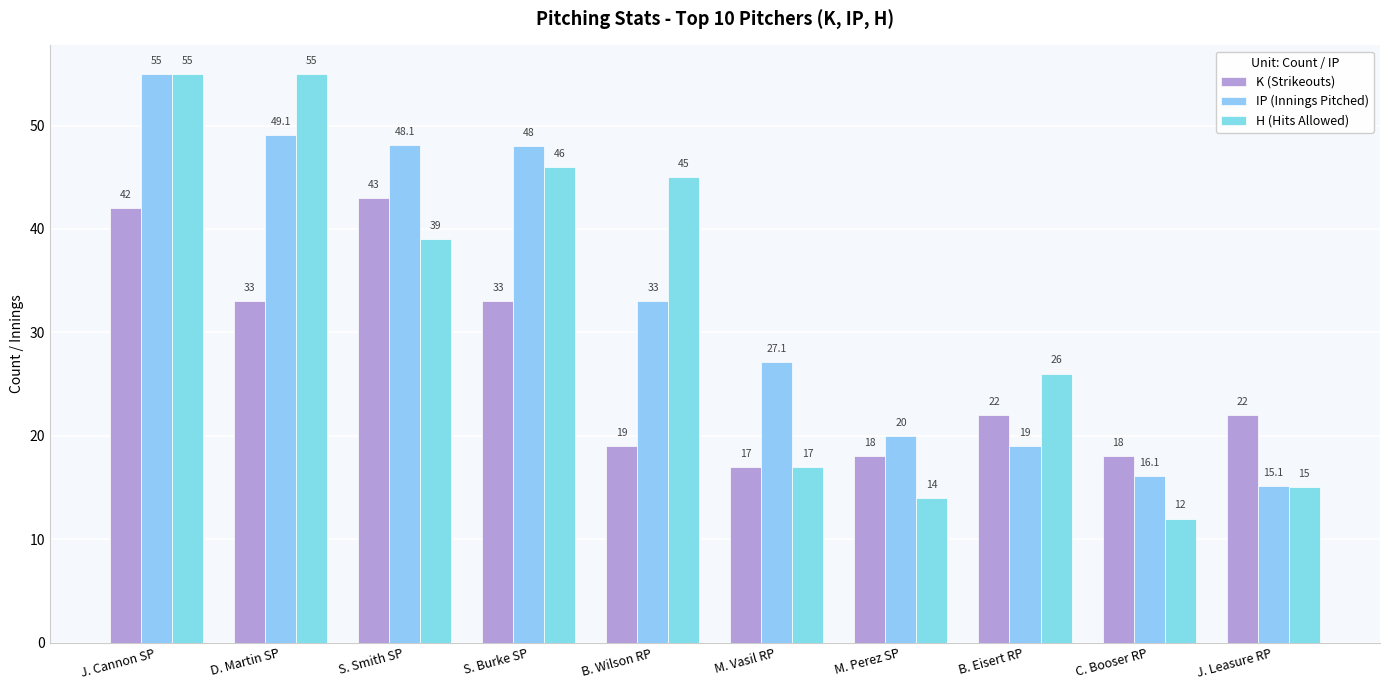

What position from the left is D. Martin SP?

2